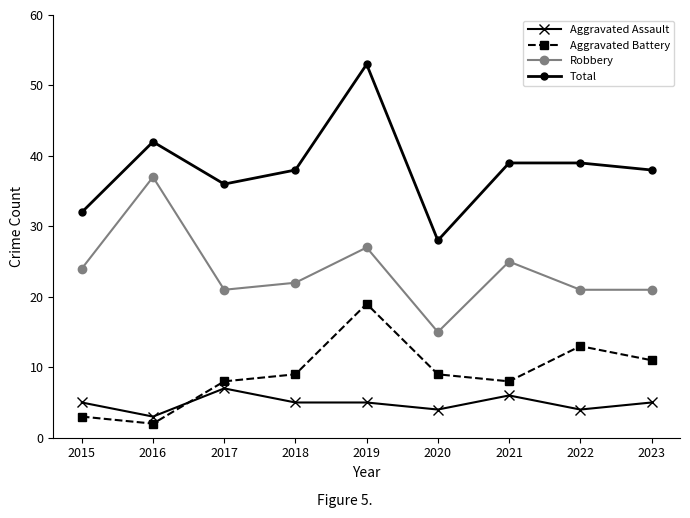

True or false: Aggravated Battery has more than 1 interior local peaks.

True